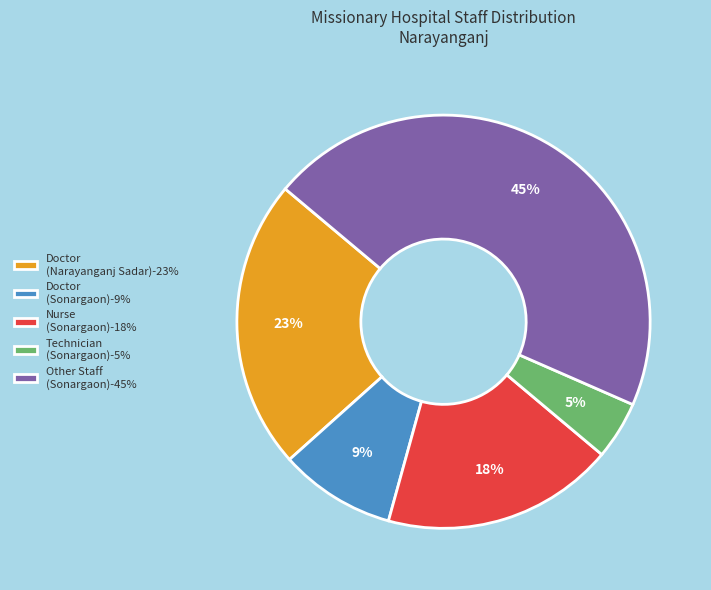

Does any single category account for the majority?

No